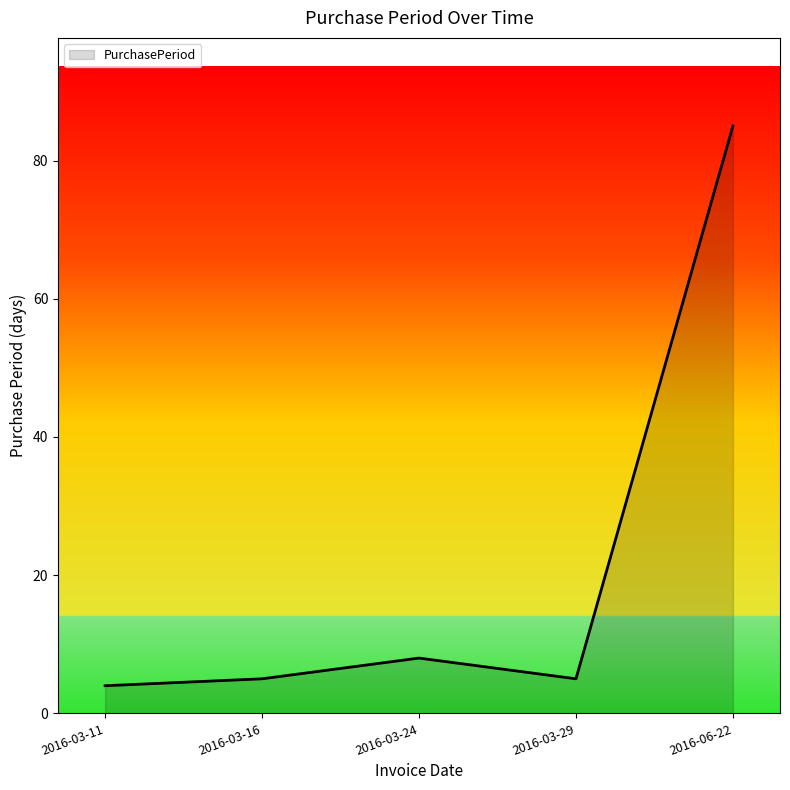

Reading left to right, what are all the values shown in this chart?

4	5	8	5	85